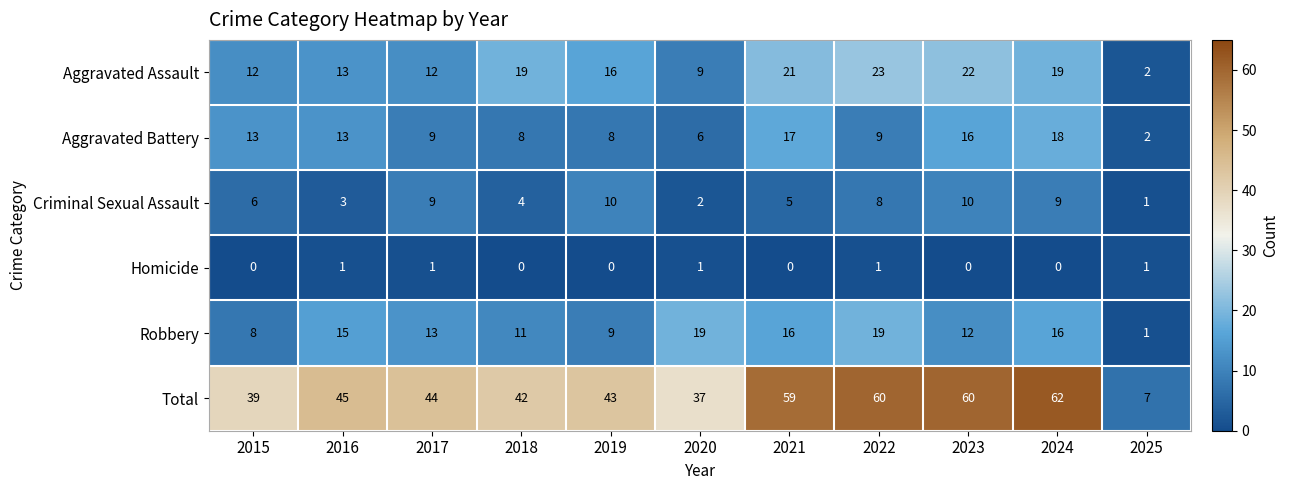

Is it true that Robbery equals 1 at 2025?

True